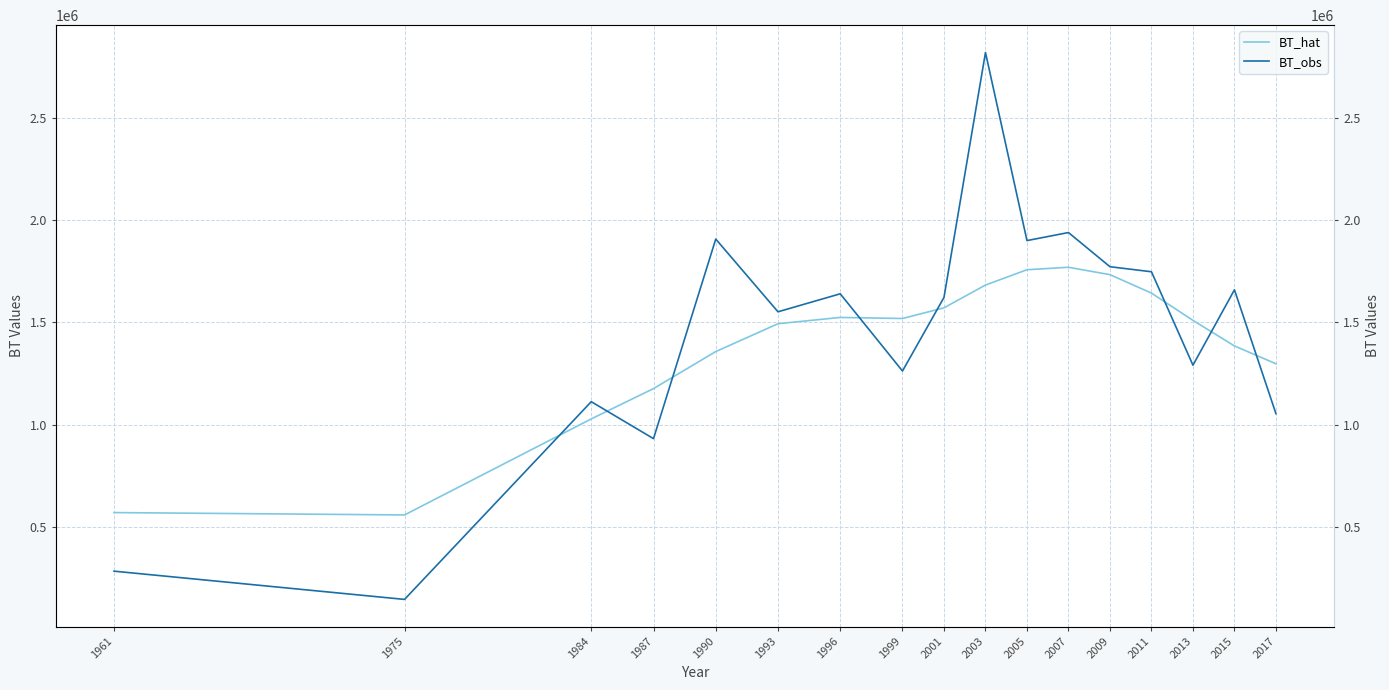

What are all the series names shown in the legend?

BT_hat, BT_obs